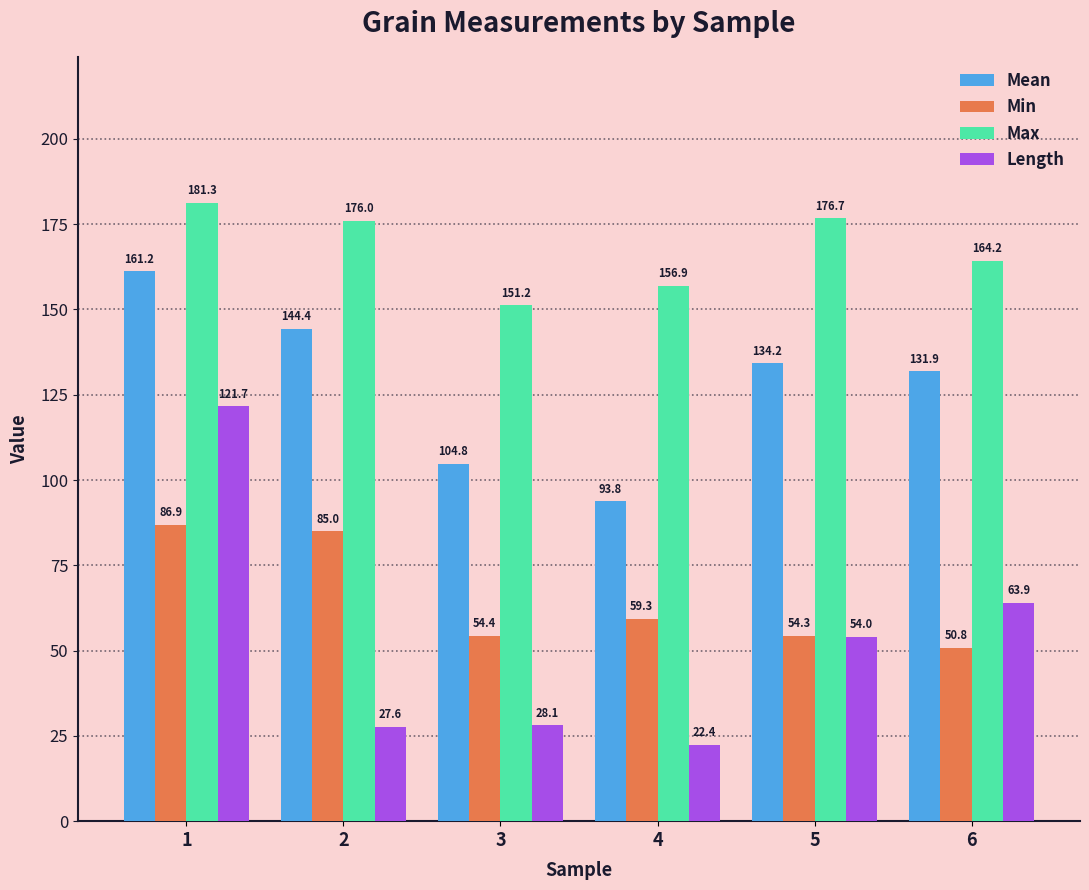

What is the smallest value displayed?

22.4